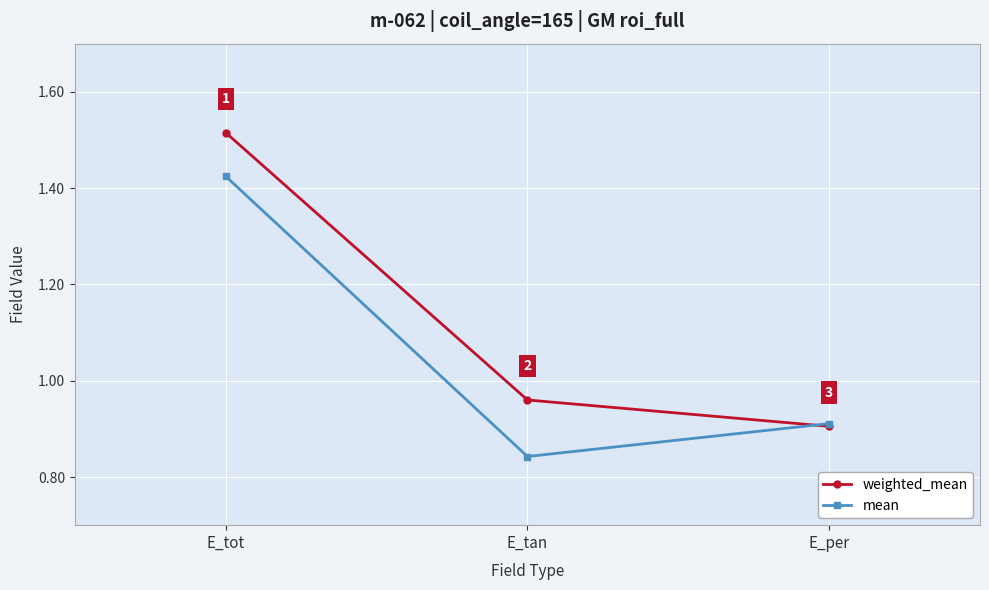

What are all the series names shown in the legend?

weighted_mean, mean